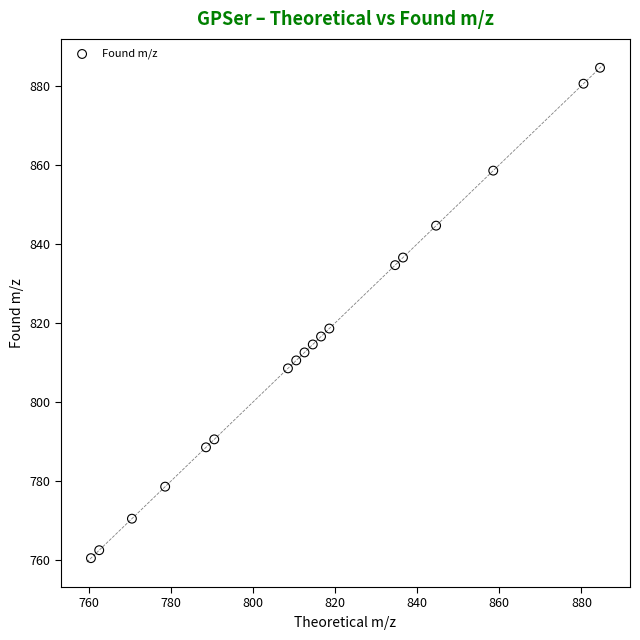

What Y value in the scatter plot is closest to 822?

818.6